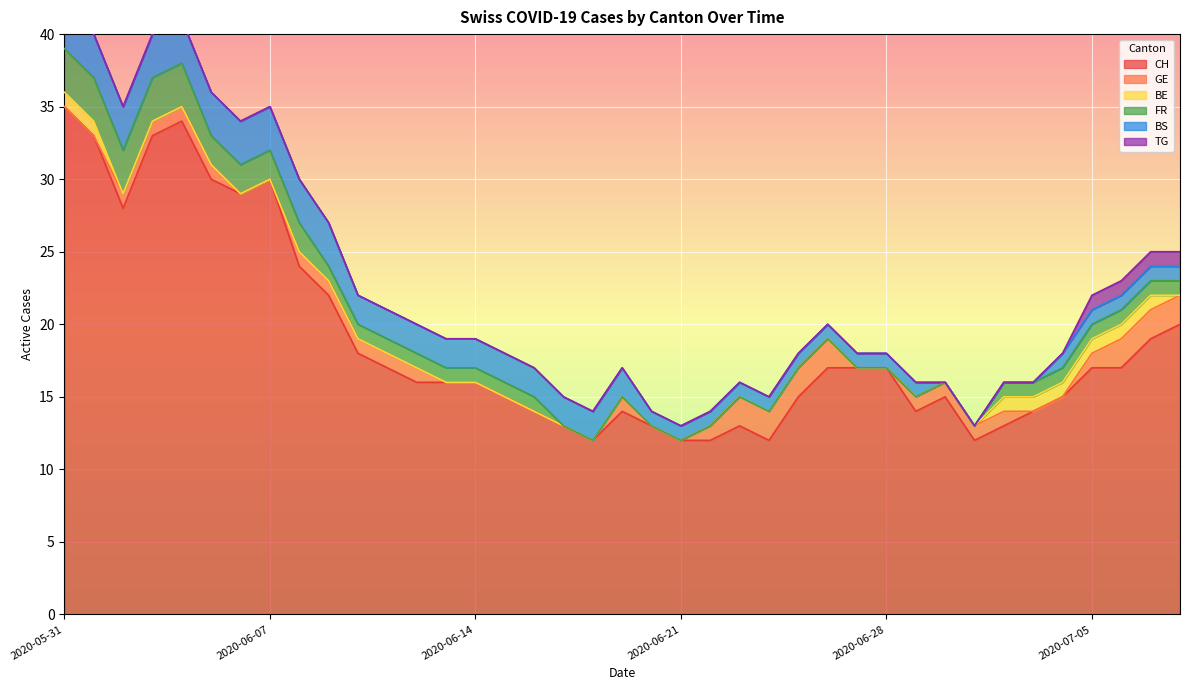

Between 2020-06-03 and 2020-07-02, which is larger?

2020-06-03